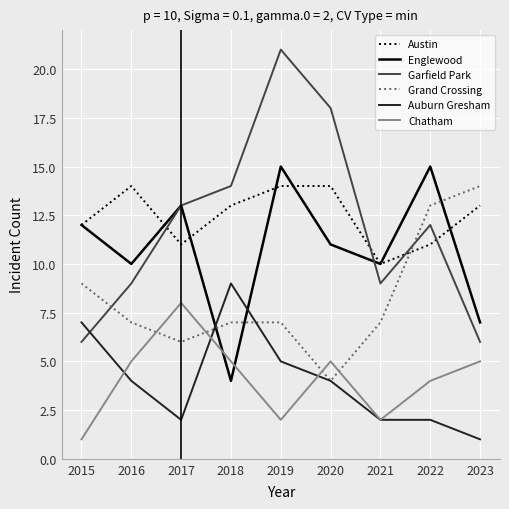

The Englewood series shows 15 at 2021. True or false?

False